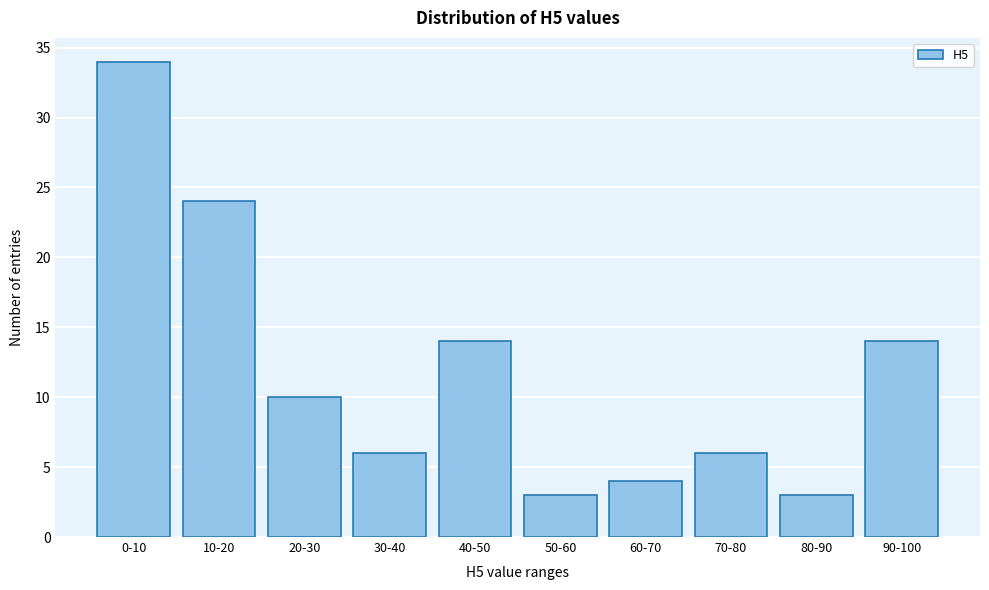

Reading left to right, list all the values displayed in this chart.

34	24	10	6	14	3	4	6	3	14